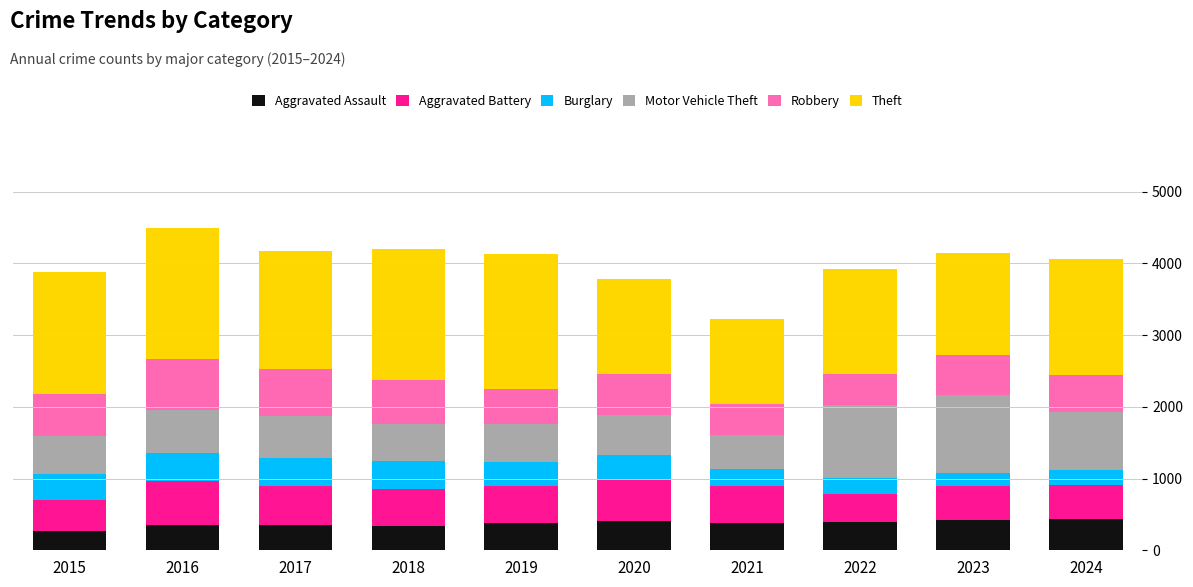

What is the highest value of the Aggravated Assault series?

438